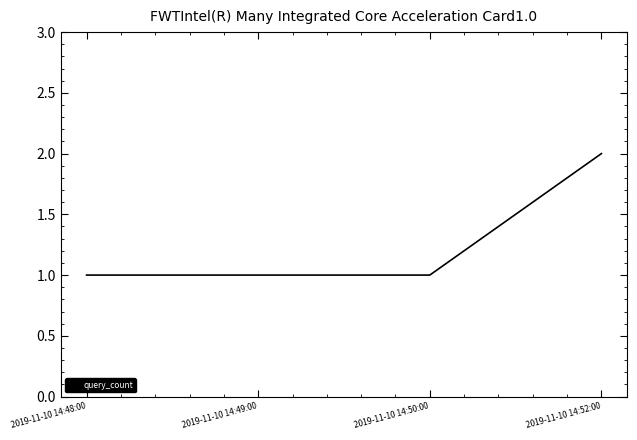

What is the average value?

1